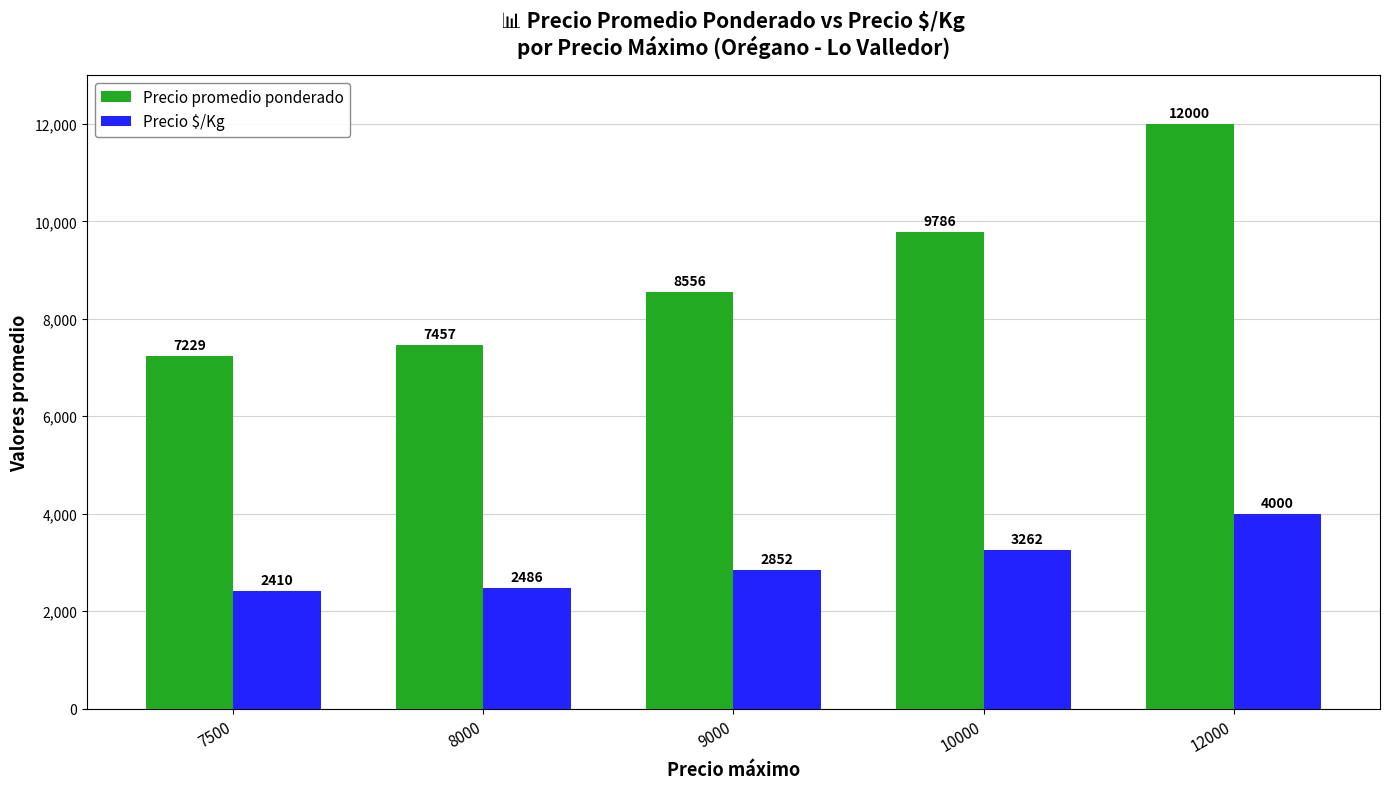

Between 9000 and 12000, which series saw the biggest shift?

Precio promedio ponderado